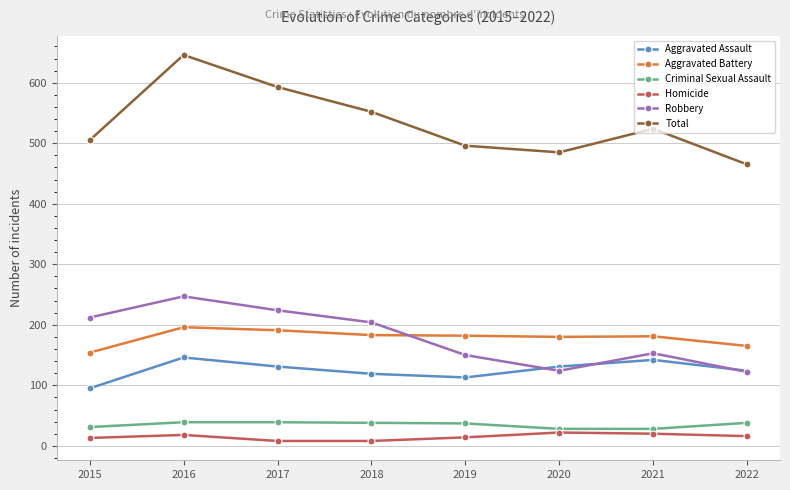

Is it true that Aggravated Battery equals 82 at 2016?

False